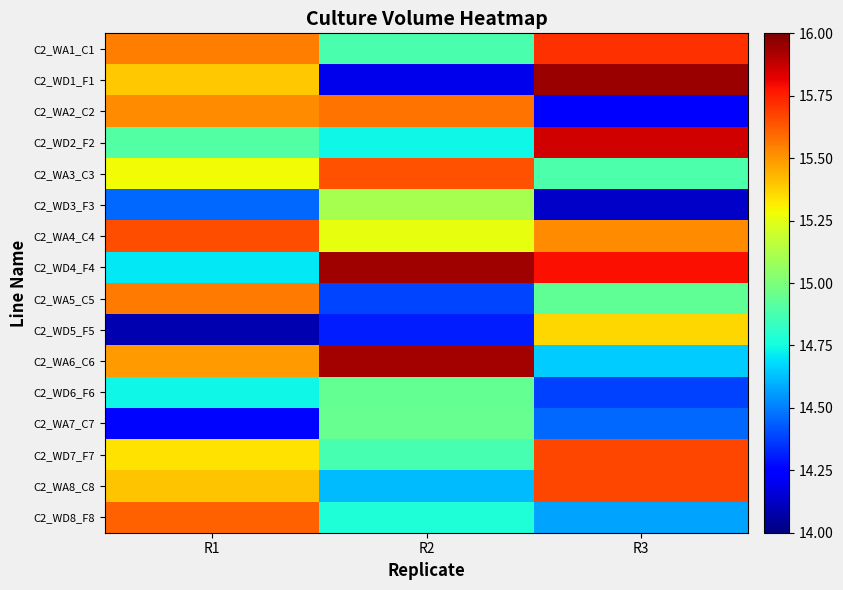

Which series has the widest spread of values?

C2_WD1_F1